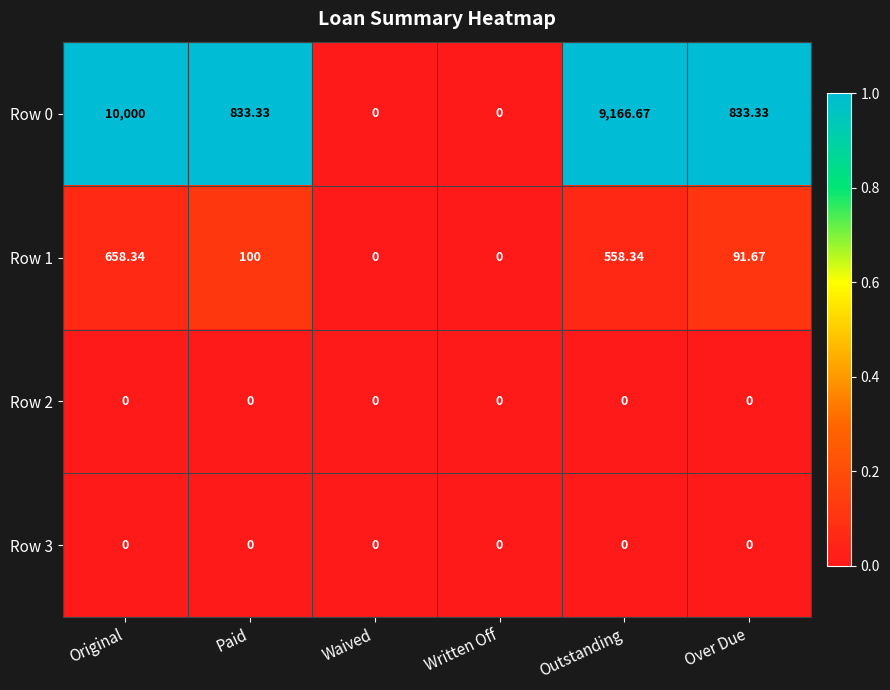

Which series has the widest spread of values?

Row 0